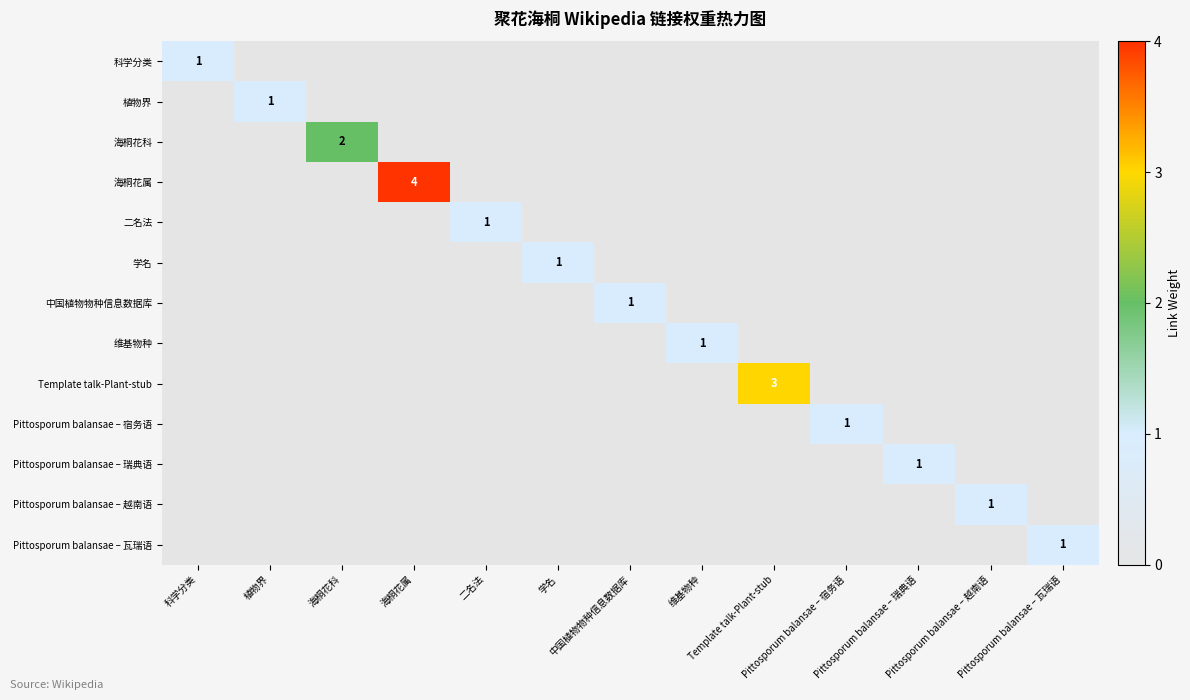

Count the number of data series in this chart.

13